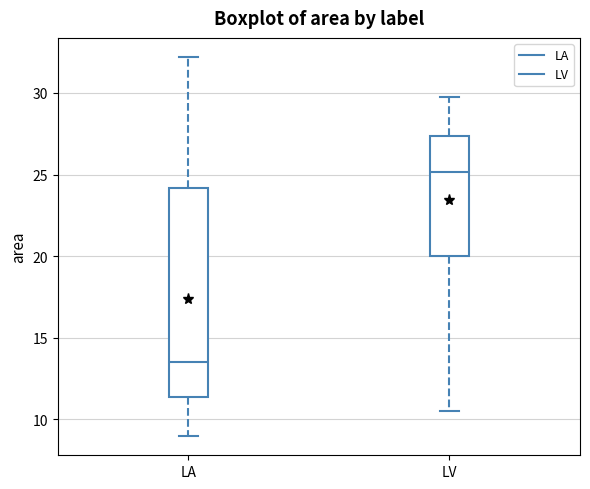

Reading left to right, transcribe this box plot: for each box, give where its median line is, the range the box spans, and where its two whiskers end, as read against the y-axis. The values are not printed on the chart, so give them approximately, as read against the axis.

LA: median 13.5, box 11.5 to 24.0, whiskers 9.0 to 32.0
LV: median 25.0, box 20.0 to 27.5, whiskers 10.5 to 30.0